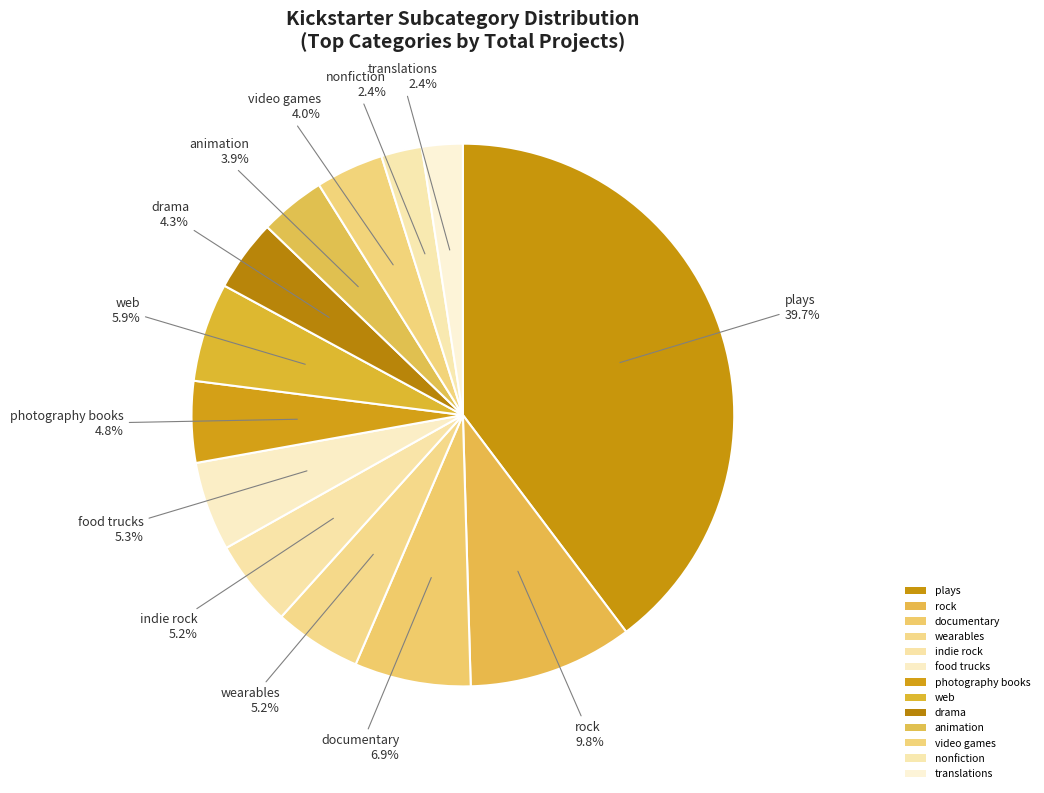

Count the number of slices in the pie.

13